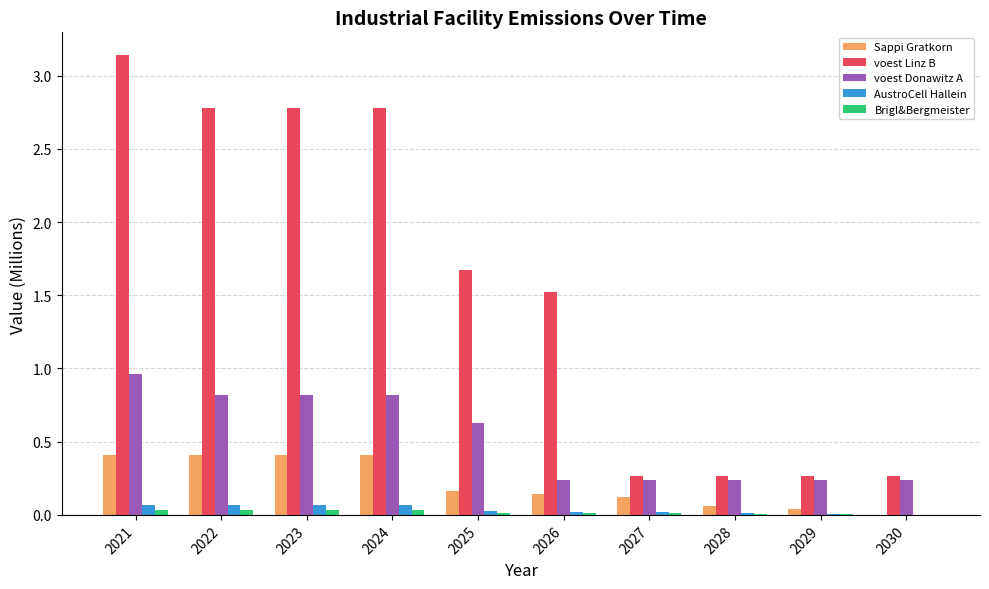

What is the sum of all voest Donawitz A values?

5.2